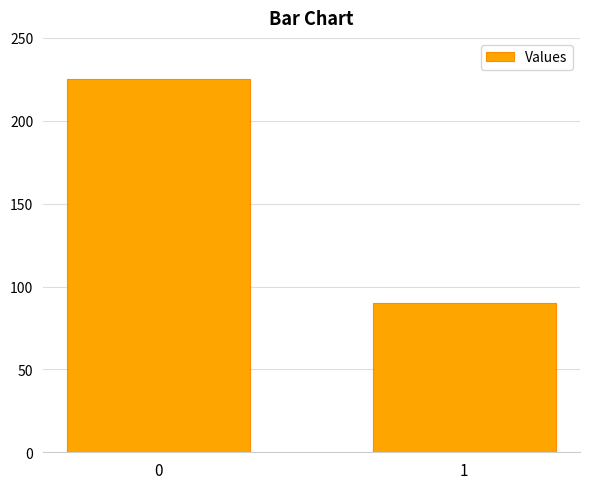

Rank the categories by value from highest to lowest.

0, 1